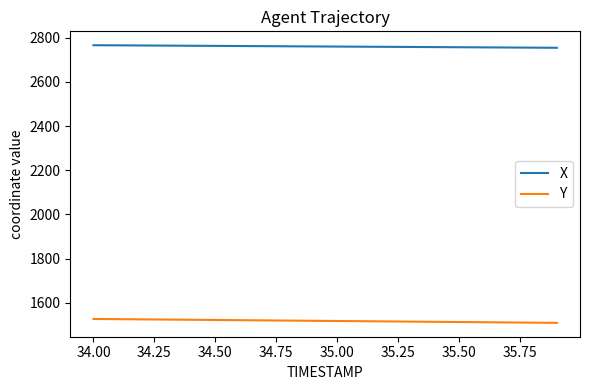

What is the minimum value shown in the chart?

1509.8